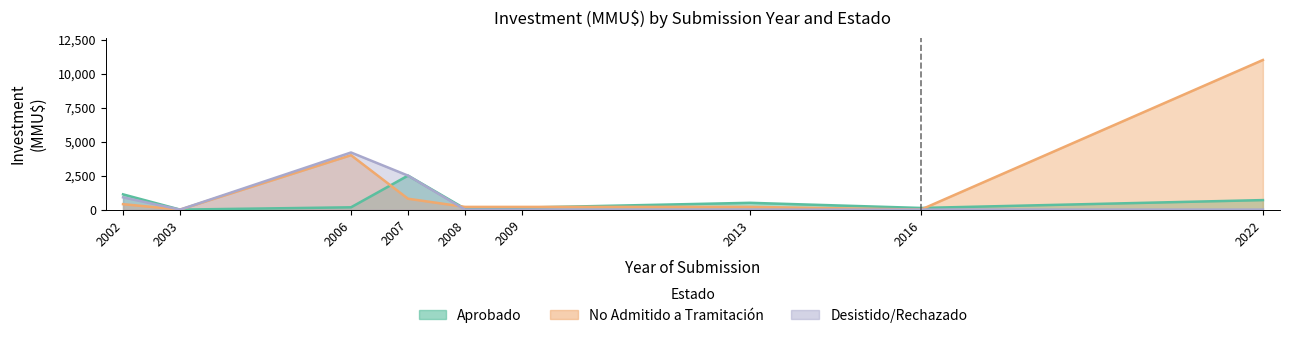

True or false: Aprobado and Desistido/Rechazado intersect in this chart.

False